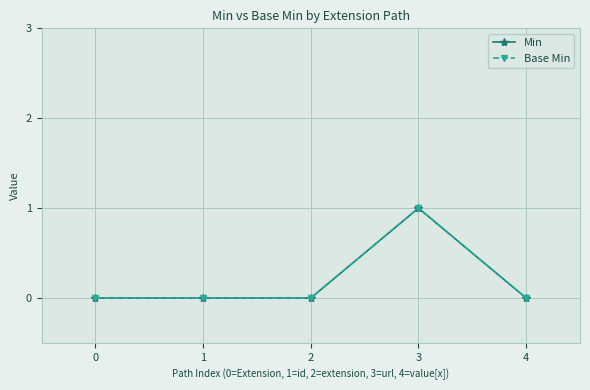

Does the chart display data point markers on the line(s)?

Yes